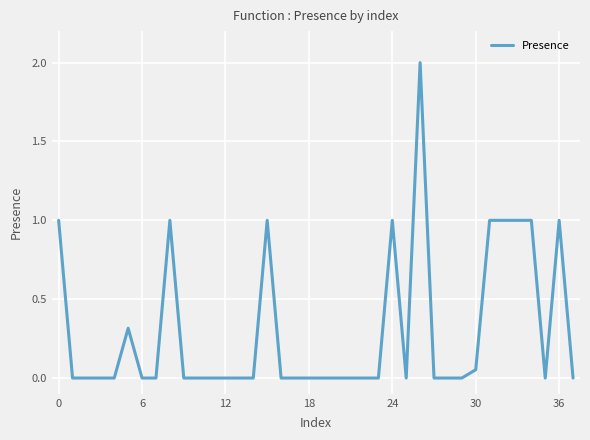

What is the difference between the maximum and minimum values?

2.0